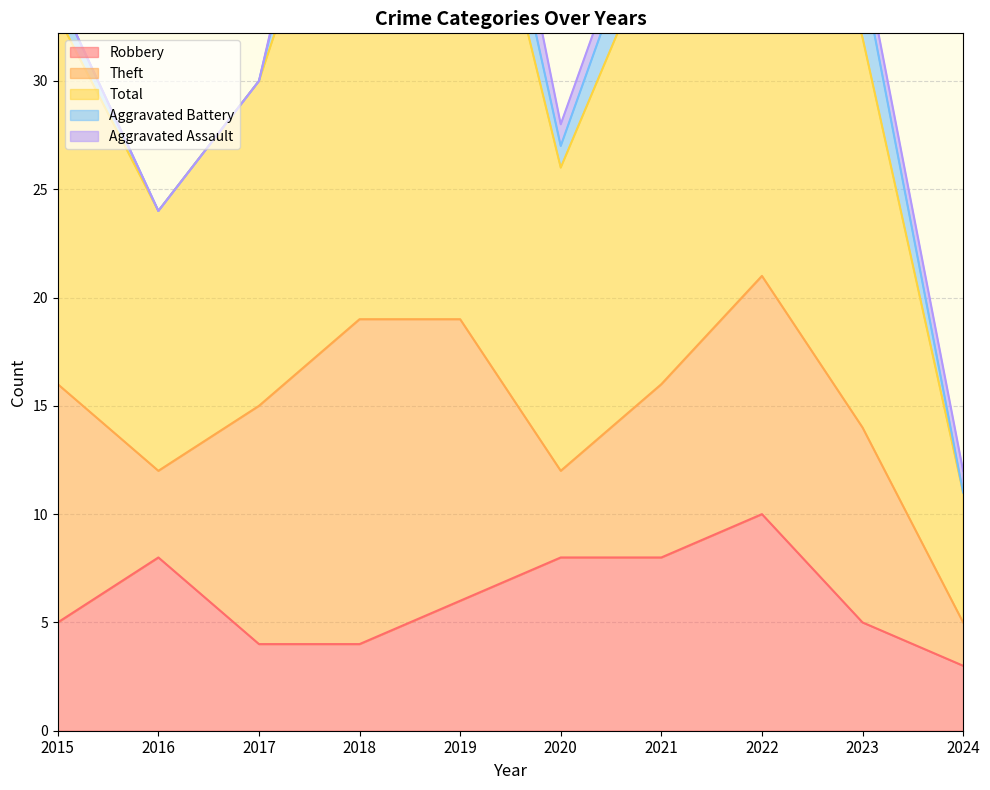

Which series has the largest range (max minus min)?

Total